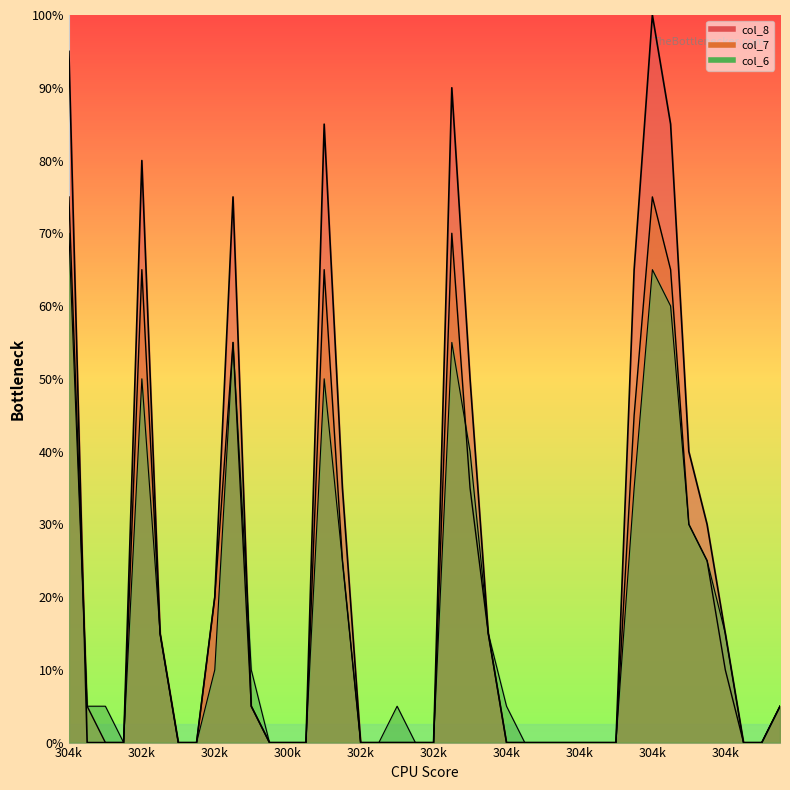

True or false: col_7 and col_8 cross at least once.

True